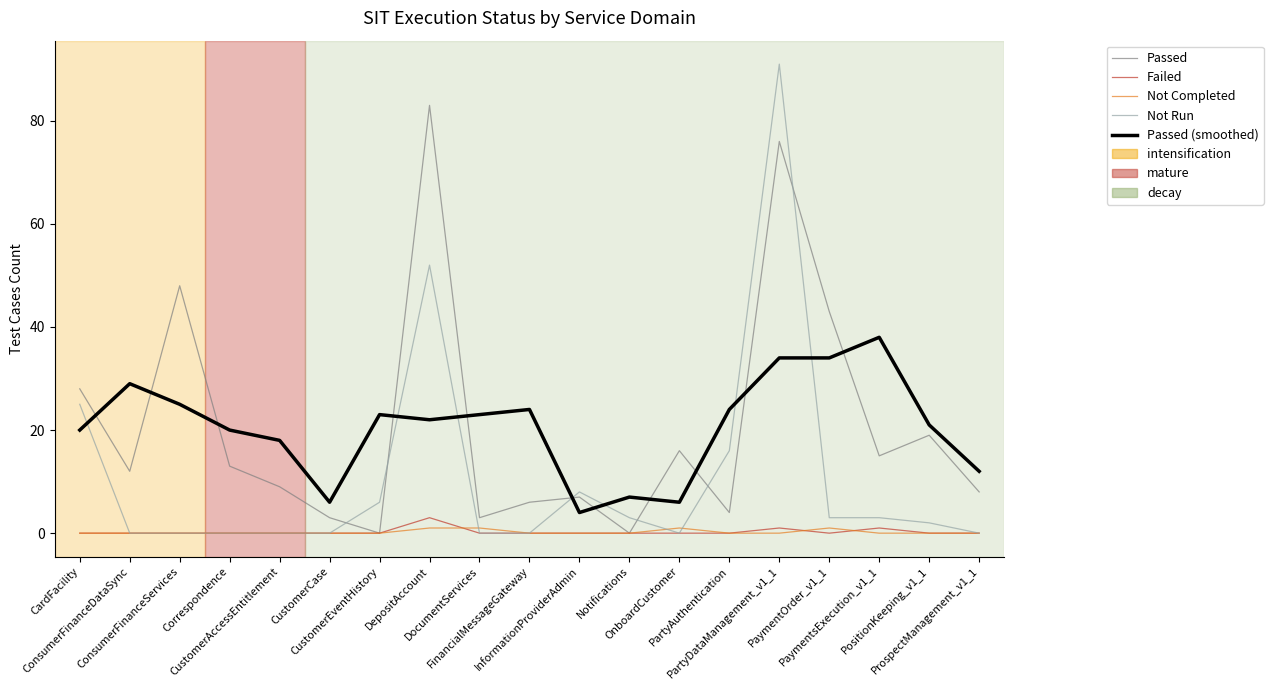

Reading right to left, list all the values displayed in this chart.

Passed: ProspectManagement_v1_1=8	PositionKeeping_v1_1=19	PaymentsExecution_v1_1=15	PaymentOrder_v1_1=43	PartyDataManagement_v1_1=76	PartyAuthentication=4	OnboardCustomer=16	Notifications=0	InformationProviderAdmin=7	FinancialMessageGateway=6	DocumentServices=3	DepositAccount=83	CustomerEventHistory=0	CustomerCase=3	CustomerAccessEntitlement=9	Correspondence=13	ConsumerFinanceServices=48	ConsumerFinanceDataSync=12	CardFacility=28
Failed: ProspectManagement_v1_1=0	PositionKeeping_v1_1=0	PaymentsExecution_v1_1=1	PaymentOrder_v1_1=0	PartyDataManagement_v1_1=1	PartyAuthentication=0	OnboardCustomer=0	Notifications=0	InformationProviderAdmin=0	FinancialMessageGateway=0	DocumentServices=0	DepositAccount=3	CustomerEventHistory=0	CustomerCase=0	CustomerAccessEntitlement=0	Correspondence=0	ConsumerFinanceServices=0	ConsumerFinanceDataSync=0	CardFacility=0
Not Completed: ProspectManagement_v1_1=0	PositionKeeping_v1_1=0	PaymentsExecution_v1_1=0	PaymentOrder_v1_1=1	PartyDataManagement_v1_1=0	PartyAuthentication=0	OnboardCustomer=1	Notifications=0	InformationProviderAdmin=0	FinancialMessageGateway=0	DocumentServices=1	DepositAccount=1	CustomerEventHistory=0	CustomerCase=0	CustomerAccessEntitlement=0	Correspondence=0	ConsumerFinanceServices=0	ConsumerFinanceDataSync=0	CardFacility=0
Not Run: ProspectManagement_v1_1=0	PositionKeeping_v1_1=2	PaymentsExecution_v1_1=3	PaymentOrder_v1_1=3	PartyDataManagement_v1_1=91	PartyAuthentication=16	OnboardCustomer=0	Notifications=3	InformationProviderAdmin=8	FinancialMessageGateway=0	DocumentServices=0	DepositAccount=52	CustomerEventHistory=6	CustomerCase=0	CustomerAccessEntitlement=0	Correspondence=0	ConsumerFinanceServices=0	ConsumerFinanceDataSync=0	CardFacility=25
Passed (smoothed): ProspectManagement_v1_1=12	PositionKeeping_v1_1=21	PaymentsExecution_v1_1=38	PaymentOrder_v1_1=34	PartyDataManagement_v1_1=34	PartyAuthentication=24	OnboardCustomer=6	Notifications=7	InformationProviderAdmin=4	FinancialMessageGateway=24	DocumentServices=23	DepositAccount=22	CustomerEventHistory=23	CustomerCase=6	CustomerAccessEntitlement=18	Correspondence=20	ConsumerFinanceServices=25	ConsumerFinanceDataSync=29	CardFacility=20